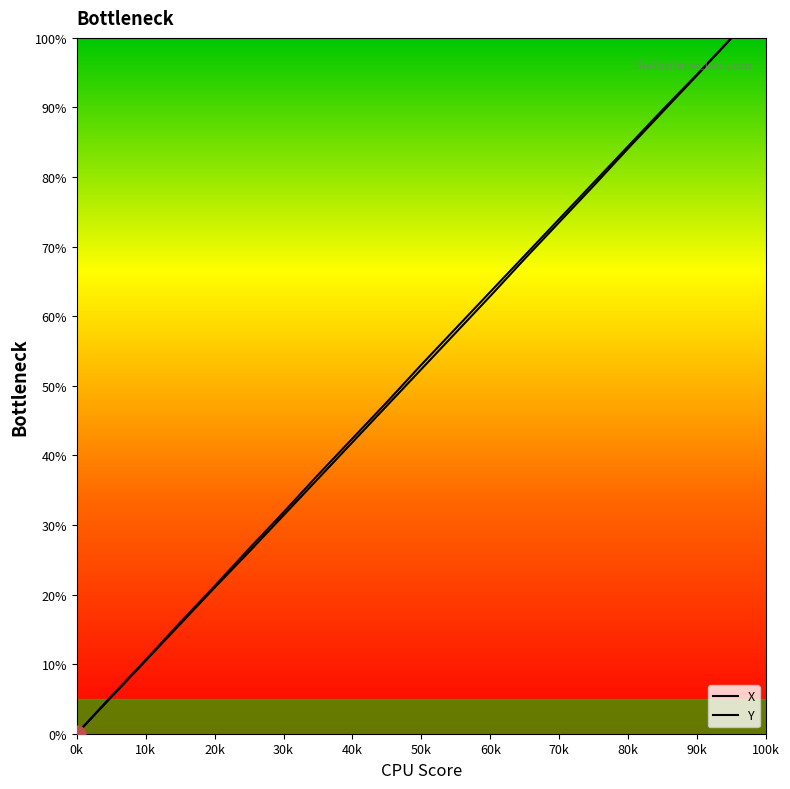

True or false: X and Y cross at least once.

False